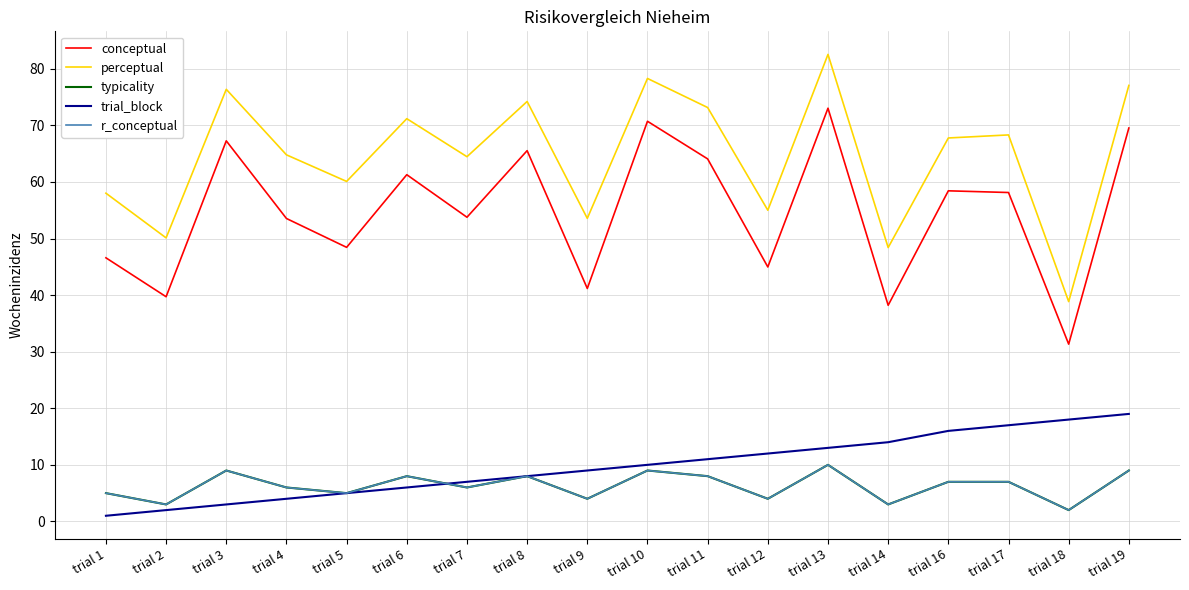

Does the chart have visible grid lines?

Yes